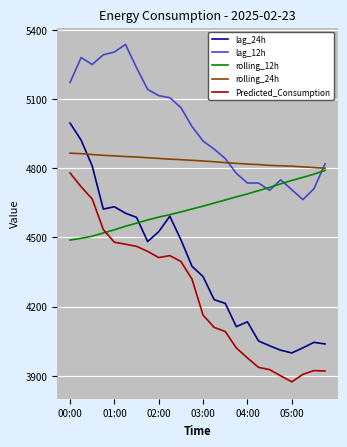

List the series in order of their overall mean, highest first.

lag_12h, rolling_24h, rolling_12h, lag_24h, Predicted_Consumption